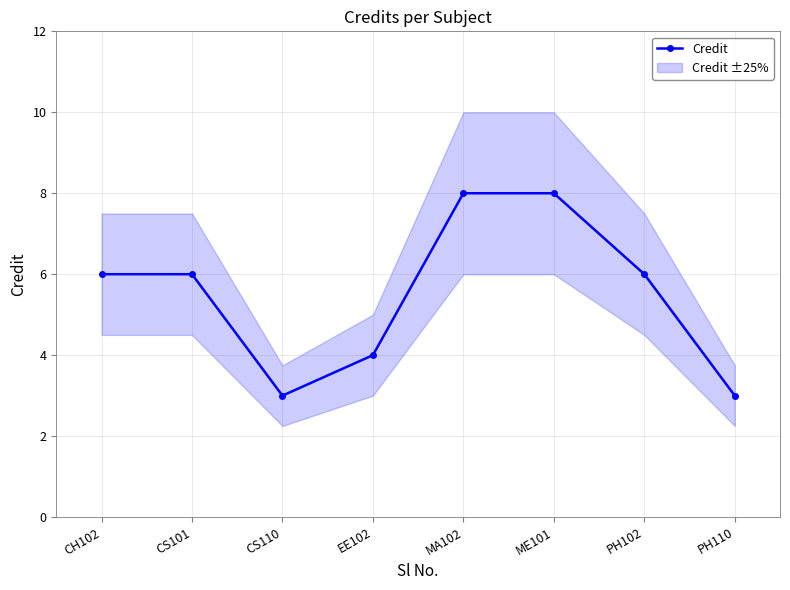

Is it true that the value at CH102 is 6?

True